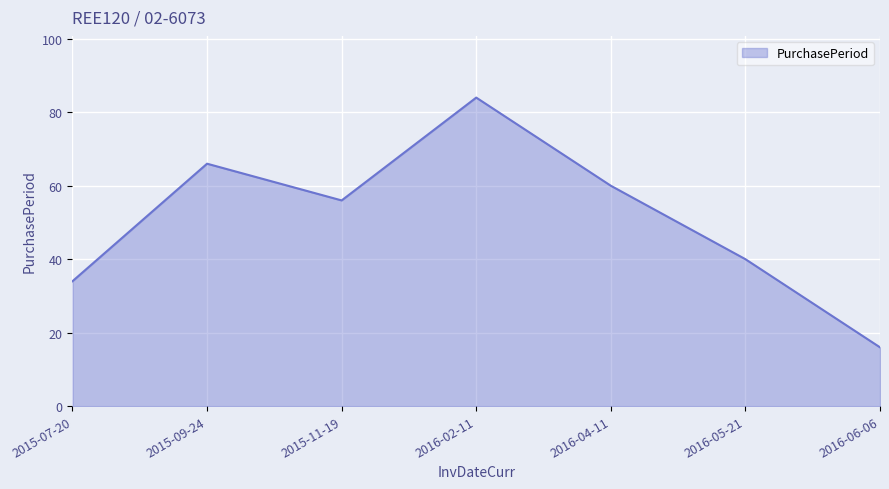

List the labels in order of value, smallest first.

2016-06-06, 2015-07-20, 2016-05-21, 2015-11-19, 2016-04-11, 2015-09-24, 2016-02-11